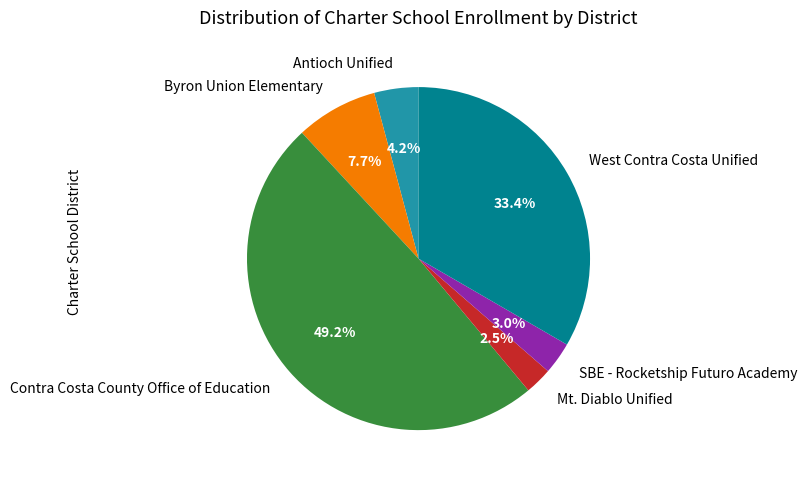

Approximately how many times larger is the value at Antioch Unified compared to West Contra Costa Unified?

0.1